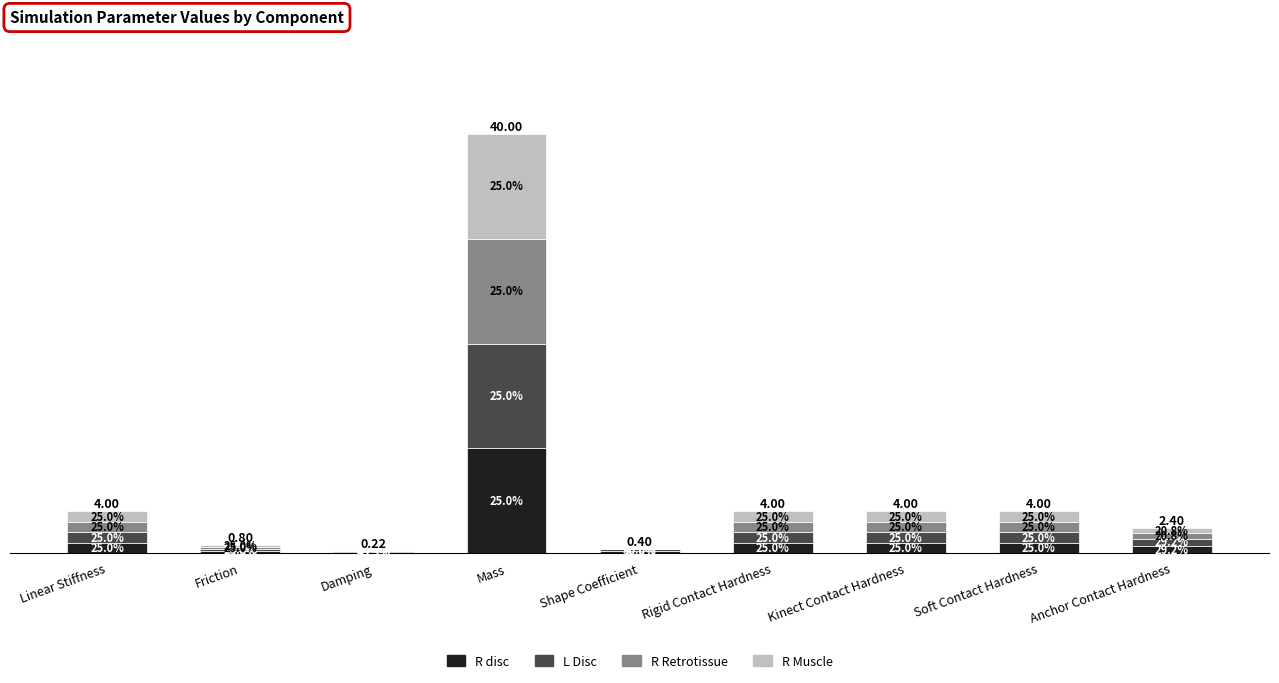

What is the total value across all series at Anchor Contact Hardness?

2.4